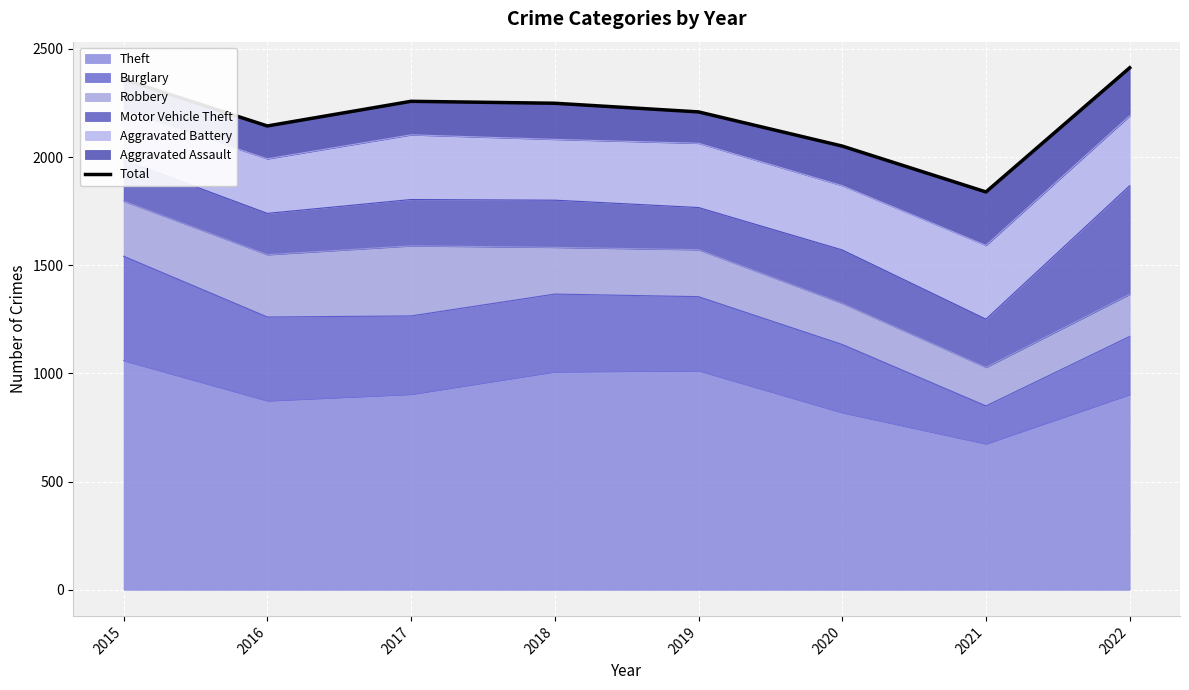

What is the difference between the maximum and minimum values?

574